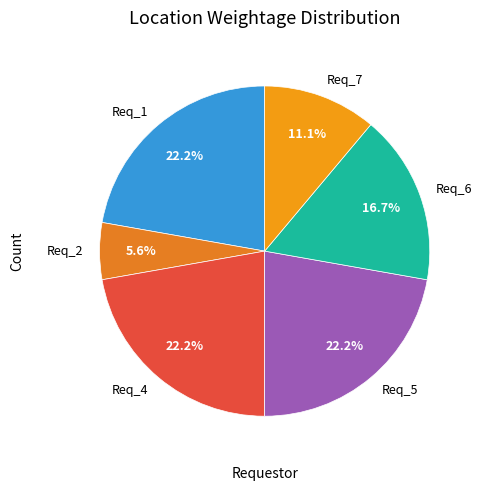

To the nearest percent, what portion does Req_7 represent?

11%